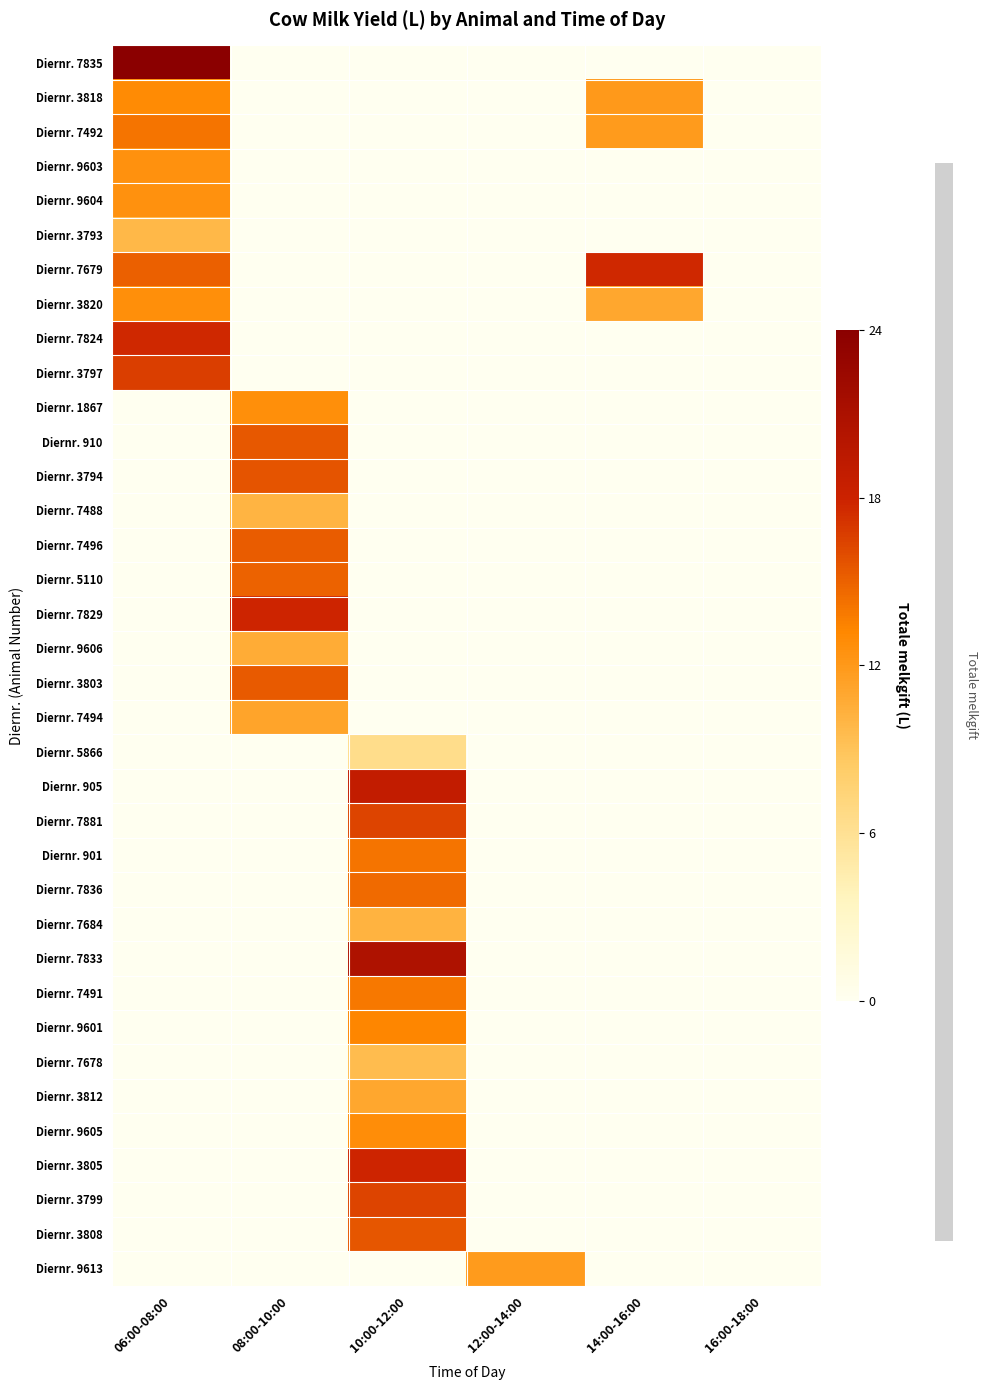

Reading right to left, transcribe all the data shown in this chart.

Diernr. 7835: 16:00-18:00=0.0	14:00-16:00=0.0	12:00-14:00=0.0	10:00-12:00=0.0	08:00-10:00=0.0	06:00-08:00=1.0
Diernr. 3818: 16:00-18:00=0.0	14:00-16:00=0.5	12:00-14:00=0.0	10:00-12:00=0.0	08:00-10:00=0.0	06:00-08:00=0.5
Diernr. 7492: 16:00-18:00=0.0	14:00-16:00=0.5	12:00-14:00=0.0	10:00-12:00=0.0	08:00-10:00=0.0	06:00-08:00=0.6
Diernr. 9603: 16:00-18:00=0.0	14:00-16:00=0.0	12:00-14:00=0.0	10:00-12:00=0.0	08:00-10:00=0.0	06:00-08:00=0.5
Diernr. 9604: 16:00-18:00=0.0	14:00-16:00=0.0	12:00-14:00=0.0	10:00-12:00=0.0	08:00-10:00=0.0	06:00-08:00=0.5
Diernr. 3793: 16:00-18:00=0.0	14:00-16:00=0.0	12:00-14:00=0.0	10:00-12:00=0.0	08:00-10:00=0.0	06:00-08:00=0.4
Diernr. 7679: 16:00-18:00=0.0	14:00-16:00=0.7	12:00-14:00=0.0	10:00-12:00=0.0	08:00-10:00=0.0	06:00-08:00=0.6
Diernr. 3820: 16:00-18:00=0.0	14:00-16:00=0.5	12:00-14:00=0.0	10:00-12:00=0.0	08:00-10:00=0.0	06:00-08:00=0.5
Diernr. 7824: 16:00-18:00=0.0	14:00-16:00=0.0	12:00-14:00=0.0	10:00-12:00=0.0	08:00-10:00=0.0	06:00-08:00=0.7
Diernr. 3797: 16:00-18:00=0.0	14:00-16:00=0.0	12:00-14:00=0.0	10:00-12:00=0.0	08:00-10:00=0.0	06:00-08:00=0.7
Diernr. 1867: 16:00-18:00=0.0	14:00-16:00=0.0	12:00-14:00=0.0	10:00-12:00=0.0	08:00-10:00=0.5	06:00-08:00=0.0
Diernr. 910: 16:00-18:00=0.0	14:00-16:00=0.0	12:00-14:00=0.0	10:00-12:00=0.0	08:00-10:00=0.6	06:00-08:00=0.0
Diernr. 3794: 16:00-18:00=0.0	14:00-16:00=0.0	12:00-14:00=0.0	10:00-12:00=0.0	08:00-10:00=0.7	06:00-08:00=0.0
Diernr. 7488: 16:00-18:00=0.0	14:00-16:00=0.0	12:00-14:00=0.0	10:00-12:00=0.0	08:00-10:00=0.4	06:00-08:00=0.0
Diernr. 7496: 16:00-18:00=0.0	14:00-16:00=0.0	12:00-14:00=0.0	10:00-12:00=0.0	08:00-10:00=0.6	06:00-08:00=0.0
Diernr. 5110: 16:00-18:00=0.0	14:00-16:00=0.0	12:00-14:00=0.0	10:00-12:00=0.0	08:00-10:00=0.6	06:00-08:00=0.0
Diernr. 7829: 16:00-18:00=0.0	14:00-16:00=0.0	12:00-14:00=0.0	10:00-12:00=0.0	08:00-10:00=0.7	06:00-08:00=0.0
Diernr. 9606: 16:00-18:00=0.0	14:00-16:00=0.0	12:00-14:00=0.0	10:00-12:00=0.0	08:00-10:00=0.4	06:00-08:00=0.0
Diernr. 3803: 16:00-18:00=0.0	14:00-16:00=0.0	12:00-14:00=0.0	10:00-12:00=0.0	08:00-10:00=0.6	06:00-08:00=0.0
Diernr. 7494: 16:00-18:00=0.0	14:00-16:00=0.0	12:00-14:00=0.0	10:00-12:00=0.0	08:00-10:00=0.5	06:00-08:00=0.0
Diernr. 5866: 16:00-18:00=0.0	14:00-16:00=0.0	12:00-14:00=0.0	10:00-12:00=0.3	08:00-10:00=0.0	06:00-08:00=0.0
Diernr. 905: 16:00-18:00=0.0	14:00-16:00=0.0	12:00-14:00=0.0	10:00-12:00=0.8	08:00-10:00=0.0	06:00-08:00=0.0
Diernr. 7881: 16:00-18:00=0.0	14:00-16:00=0.0	12:00-14:00=0.0	10:00-12:00=0.7	08:00-10:00=0.0	06:00-08:00=0.0
Diernr. 901: 16:00-18:00=0.0	14:00-16:00=0.0	12:00-14:00=0.0	10:00-12:00=0.6	08:00-10:00=0.0	06:00-08:00=0.0
Diernr. 7836: 16:00-18:00=0.0	14:00-16:00=0.0	12:00-14:00=0.0	10:00-12:00=0.6	08:00-10:00=0.0	06:00-08:00=0.0
Diernr. 7684: 16:00-18:00=0.0	14:00-16:00=0.0	12:00-14:00=0.0	10:00-12:00=0.4	08:00-10:00=0.0	06:00-08:00=0.0
Diernr. 7833: 16:00-18:00=0.0	14:00-16:00=0.0	12:00-14:00=0.0	10:00-12:00=0.9	08:00-10:00=0.0	06:00-08:00=0.0
Diernr. 7491: 16:00-18:00=0.0	14:00-16:00=0.0	12:00-14:00=0.0	10:00-12:00=0.6	08:00-10:00=0.0	06:00-08:00=0.0
Diernr. 9601: 16:00-18:00=0.0	14:00-16:00=0.0	12:00-14:00=0.0	10:00-12:00=0.6	08:00-10:00=0.0	06:00-08:00=0.0
Diernr. 7678: 16:00-18:00=0.0	14:00-16:00=0.0	12:00-14:00=0.0	10:00-12:00=0.4	08:00-10:00=0.0	06:00-08:00=0.0
Diernr. 3812: 16:00-18:00=0.0	14:00-16:00=0.0	12:00-14:00=0.0	10:00-12:00=0.5	08:00-10:00=0.0	06:00-08:00=0.0
Diernr. 9605: 16:00-18:00=0.0	14:00-16:00=0.0	12:00-14:00=0.0	10:00-12:00=0.5	08:00-10:00=0.0	06:00-08:00=0.0
Diernr. 3805: 16:00-18:00=0.0	14:00-16:00=0.0	12:00-14:00=0.0	10:00-12:00=0.7	08:00-10:00=0.0	06:00-08:00=0.0
Diernr. 3799: 16:00-18:00=0.0	14:00-16:00=0.0	12:00-14:00=0.0	10:00-12:00=0.7	08:00-10:00=0.0	06:00-08:00=0.0
Diernr. 3808: 16:00-18:00=0.0	14:00-16:00=0.0	12:00-14:00=0.0	10:00-12:00=0.6	08:00-10:00=0.0	06:00-08:00=0.0
Diernr. 9613: 16:00-18:00=0.0	14:00-16:00=0.0	12:00-14:00=0.5	10:00-12:00=0.0	08:00-10:00=0.0	06:00-08:00=0.0